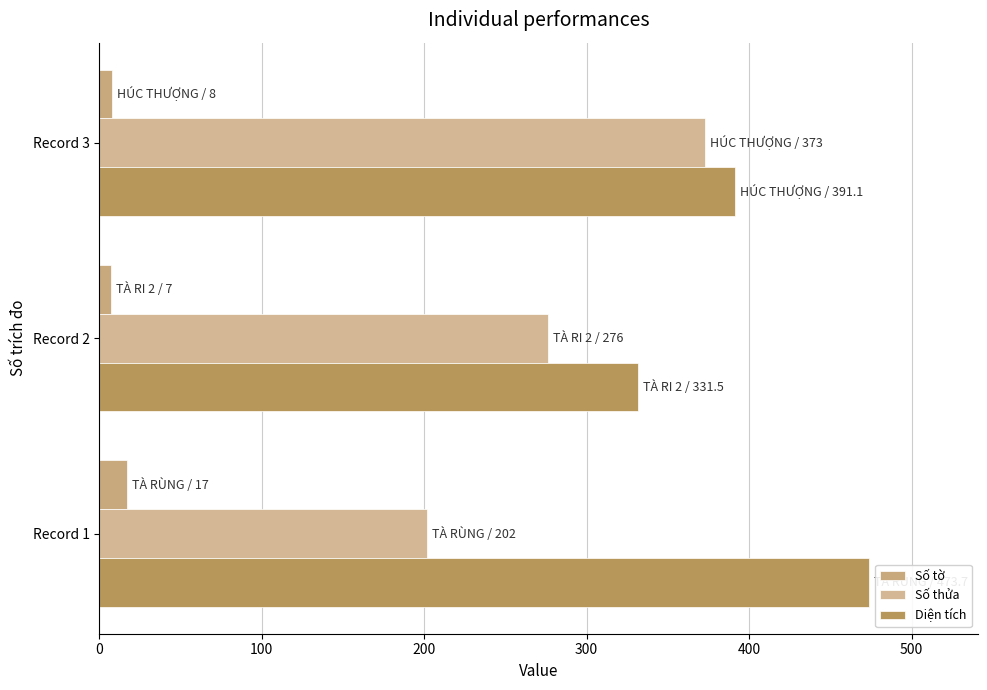

Reading right to left, what are all the values shown in this chart?

Số tờ: 8.0	7.0	17.0
Số thửa: 373.0	276.0	202.0
Diện tích: 391.1	331.5	473.7